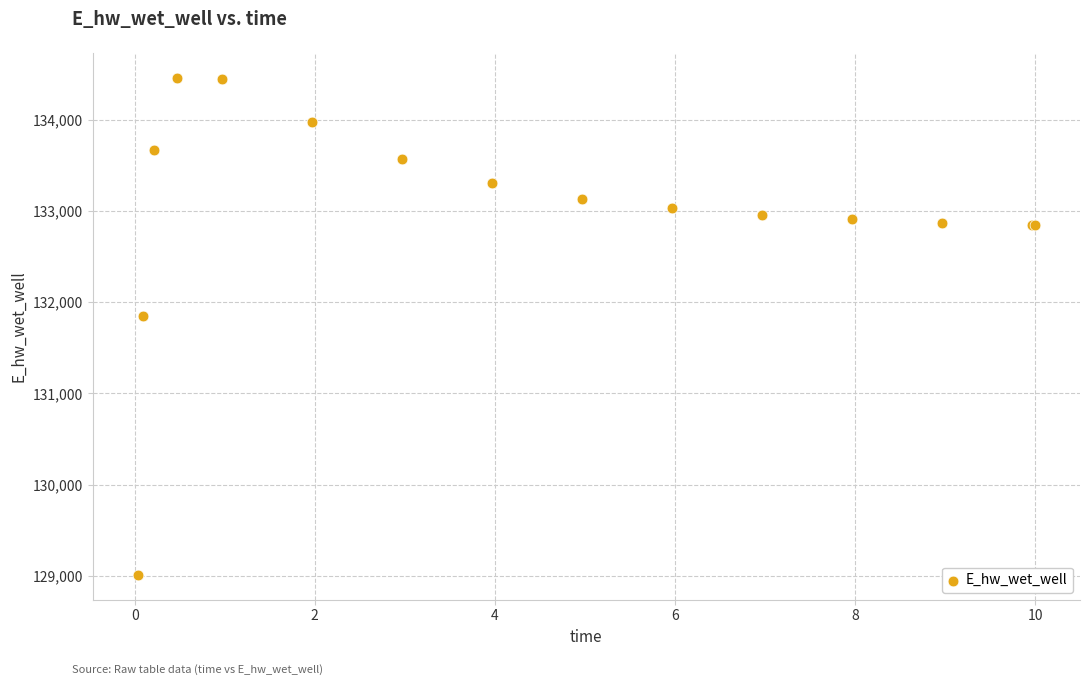

What Y value in the scatter plot is closest to 131735?

131853.7